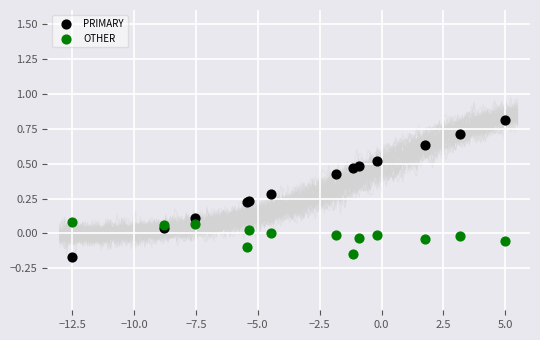

Which series reaches the maximum Y coordinate?

PRIMARY